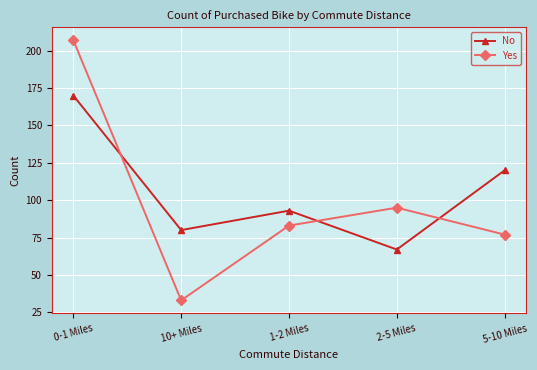

Which category has the lowest value across all series?

10+ Miles